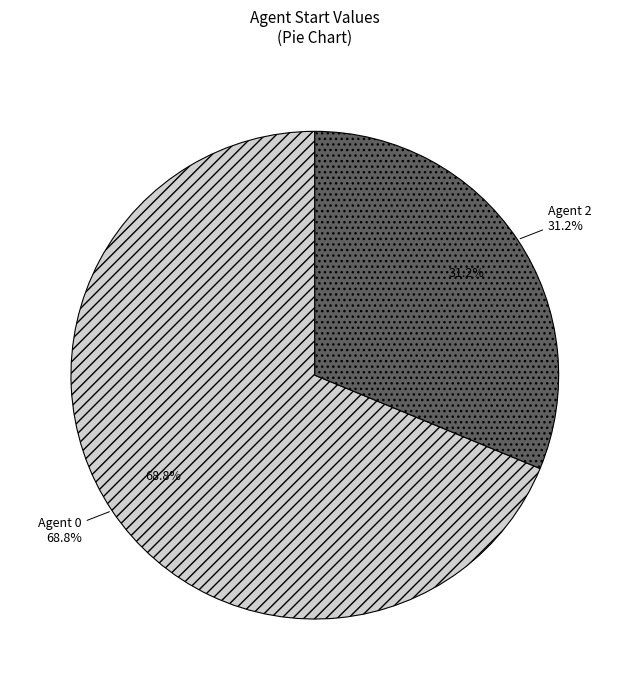

Count the number of slices in the pie.

3